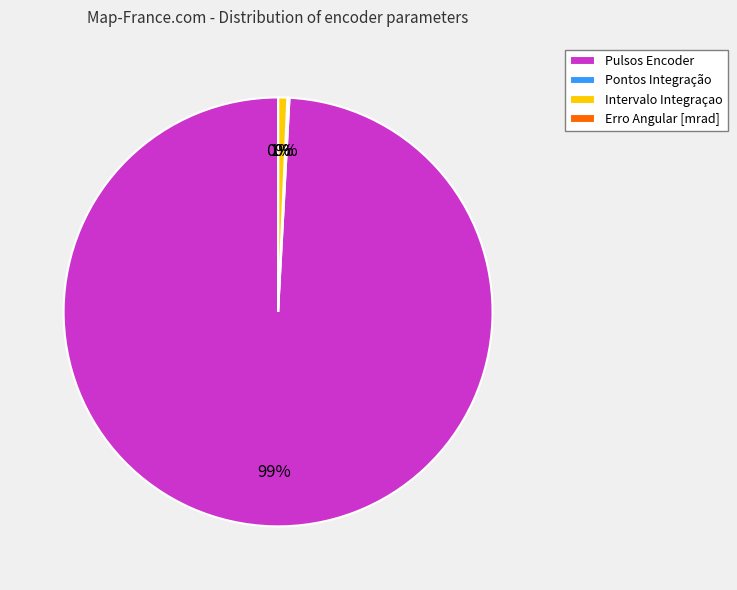

What is the largest slice in the pie chart?

Pulsos Encoder